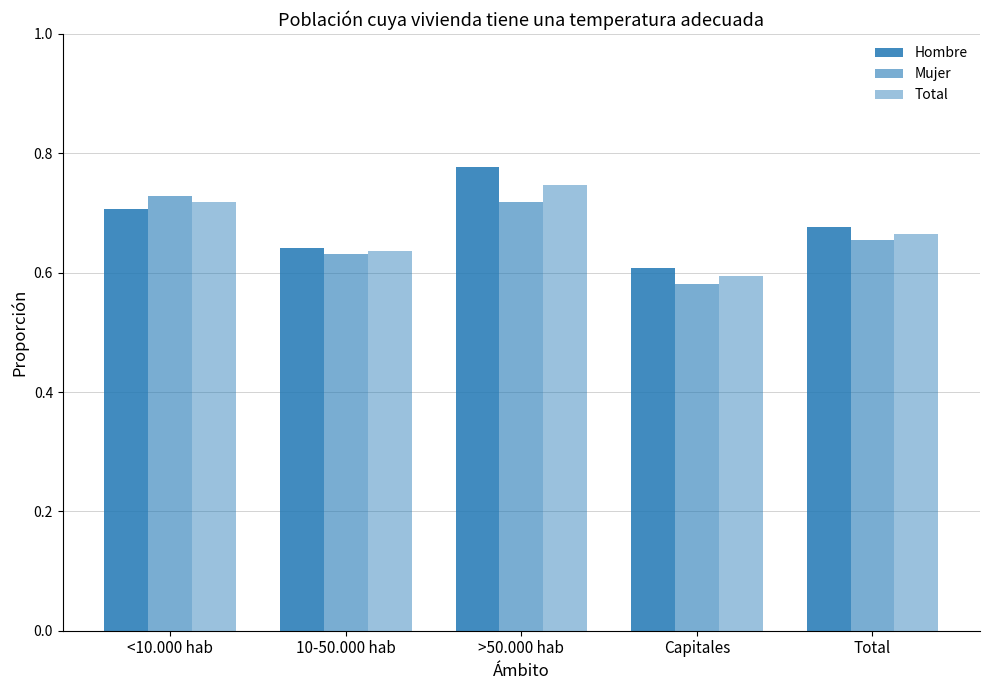

Does the chart contain any negative values?

No